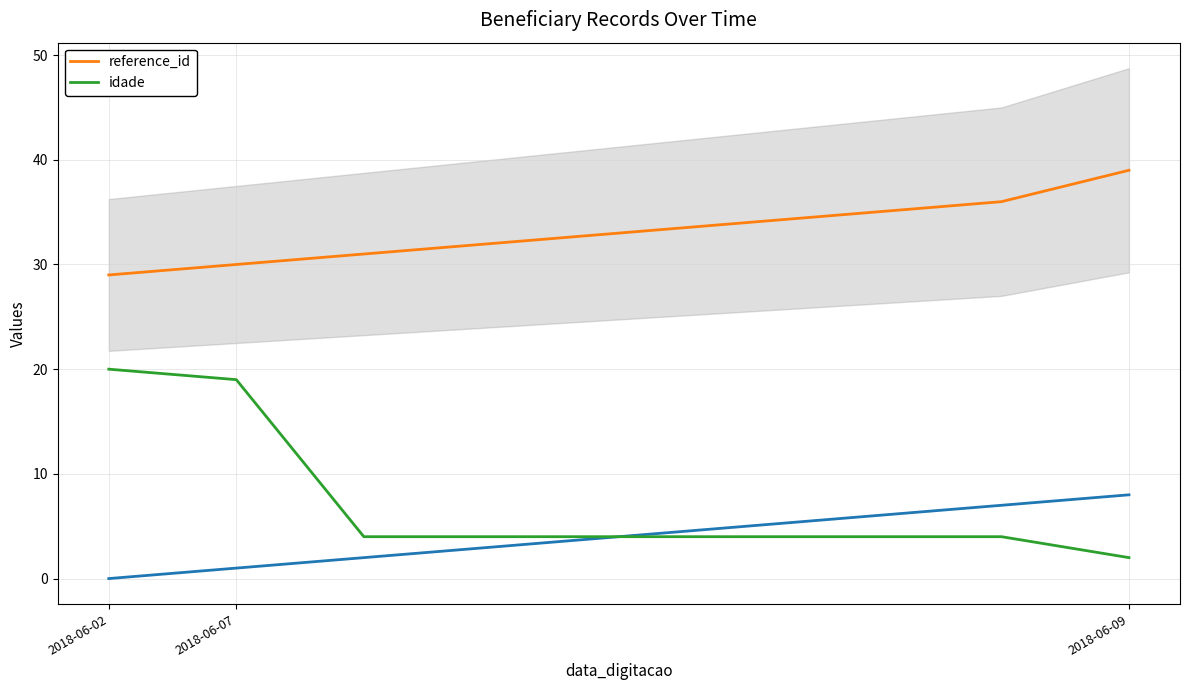

Does the chart have visible grid lines?

Yes